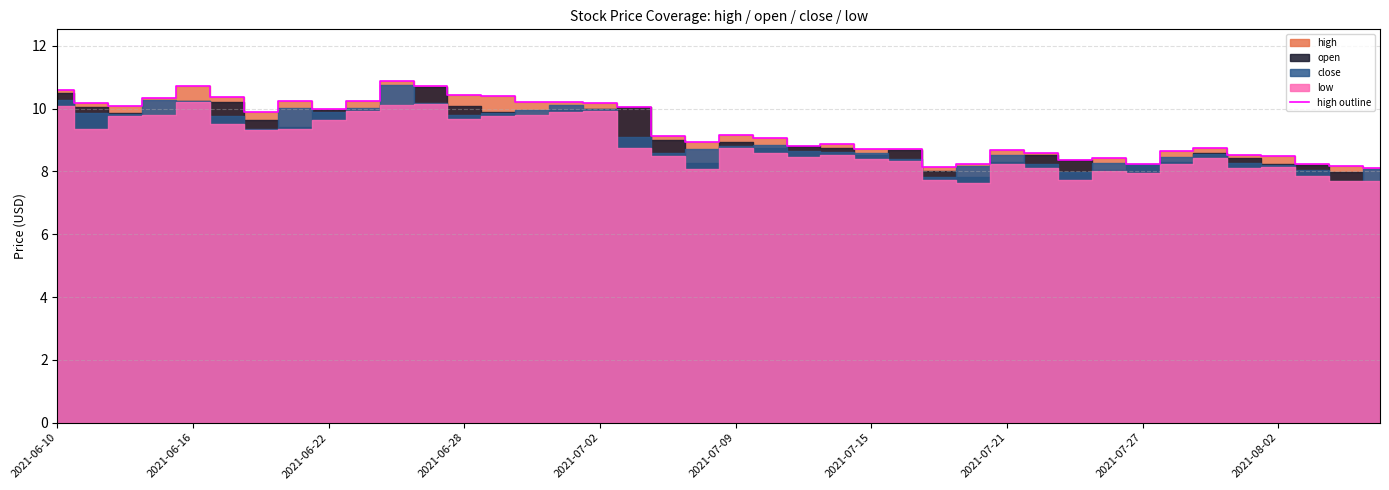

What is the highest value of the high outline series?

10.9